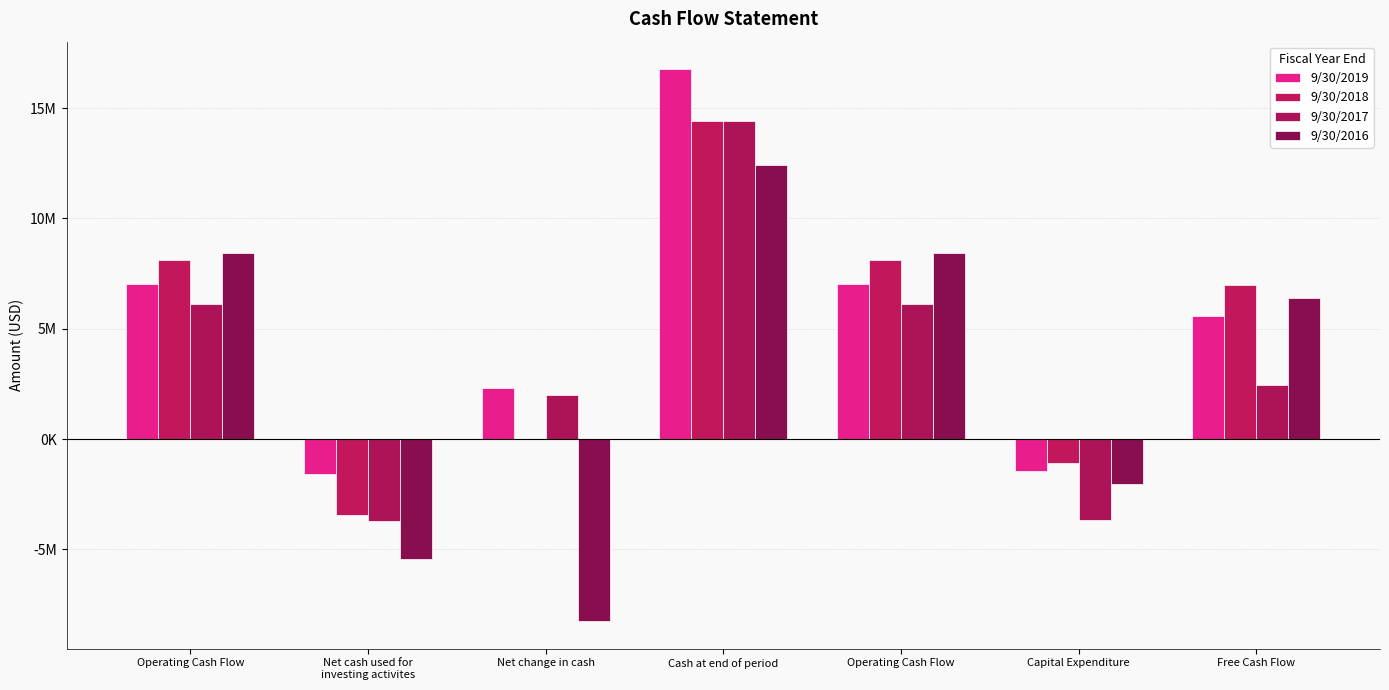

Does the chart contain stacked bars?

No